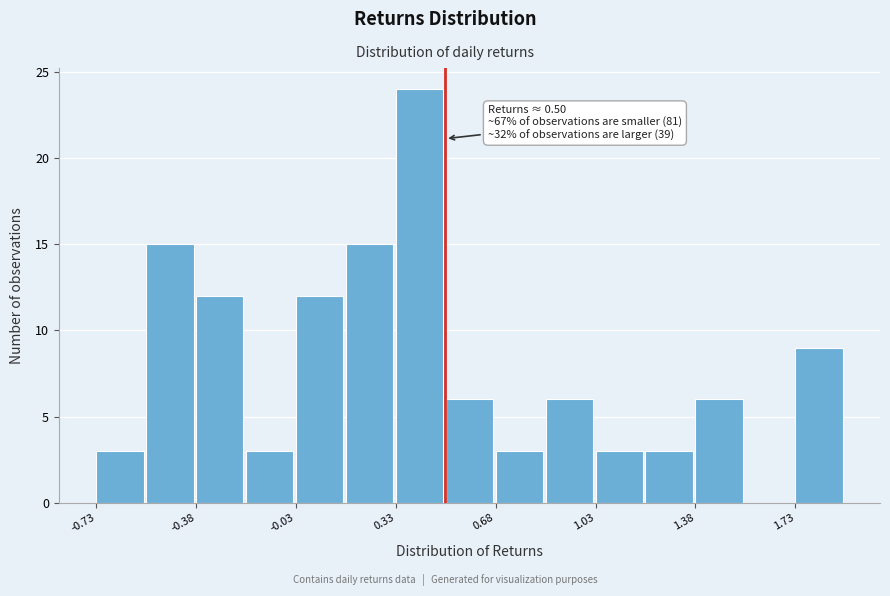

Around what value on the x-axis is the tallest bar? Give the approximate position of its centre, as read against the axis.

0.40